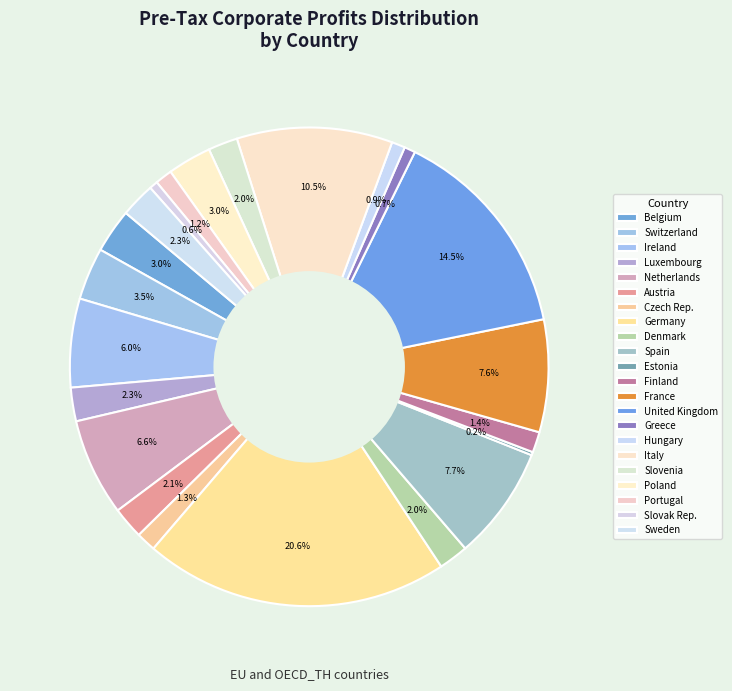

What percentage is NOT represented by Greece?

99.3%